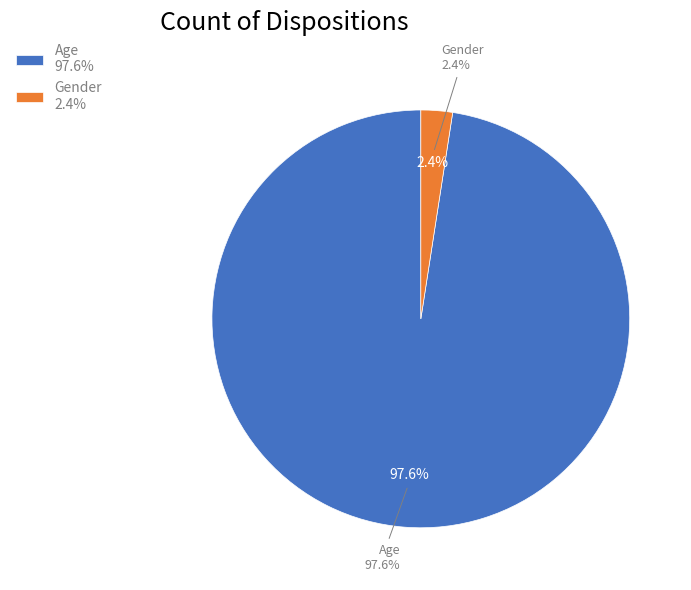

To the nearest percent, what percentage of the pie is Age?

98%